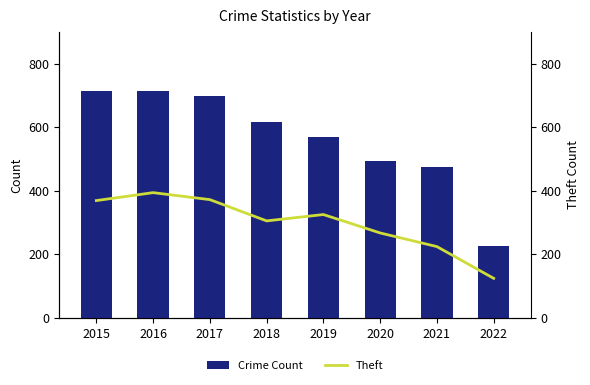

Reading left to right, transcribe all the data shown in this chart.

Crime Count: 713	713	697	616	568	493	474	225
Theft: 369	394	372	305	325	267	224	124